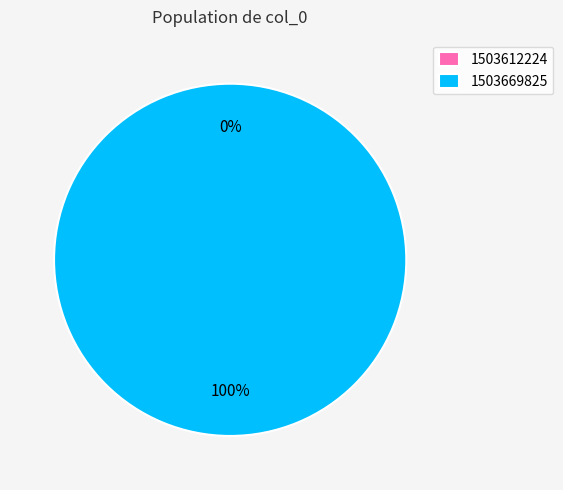

Which category accounts for the majority?

1503669825